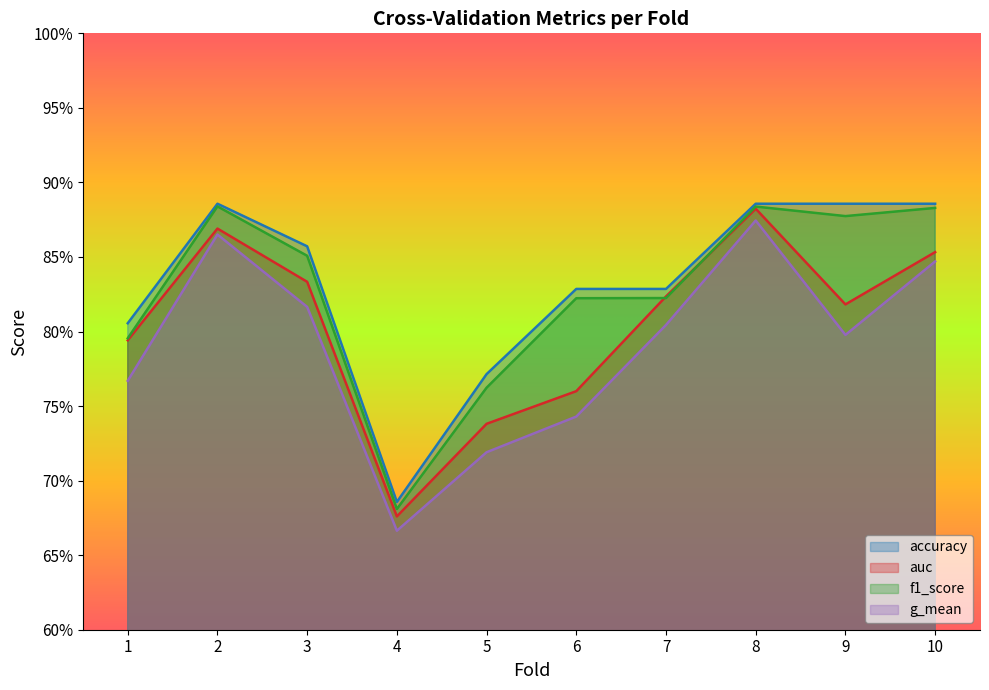

Which series has the largest range (max minus min)?

g_mean